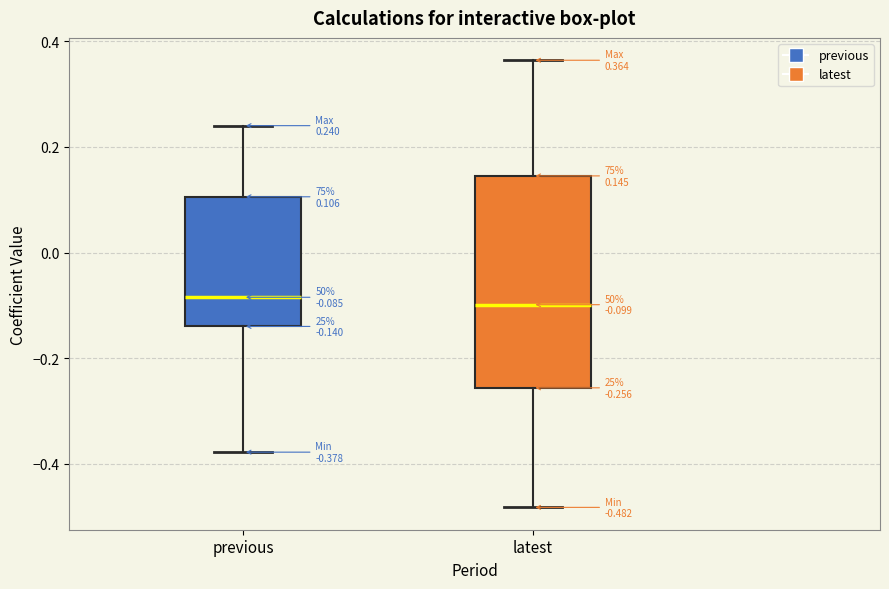

Which box is the tallest, from its lower edge to its upper edge?

latest